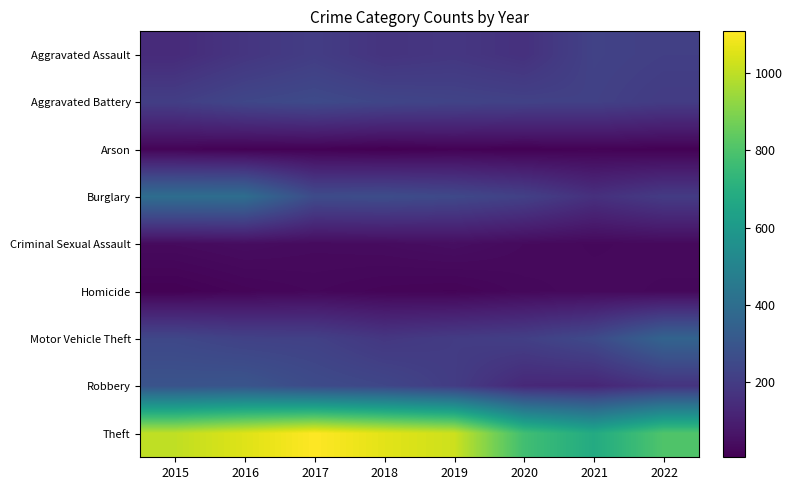

What is the total value across all series at 2017?

2370